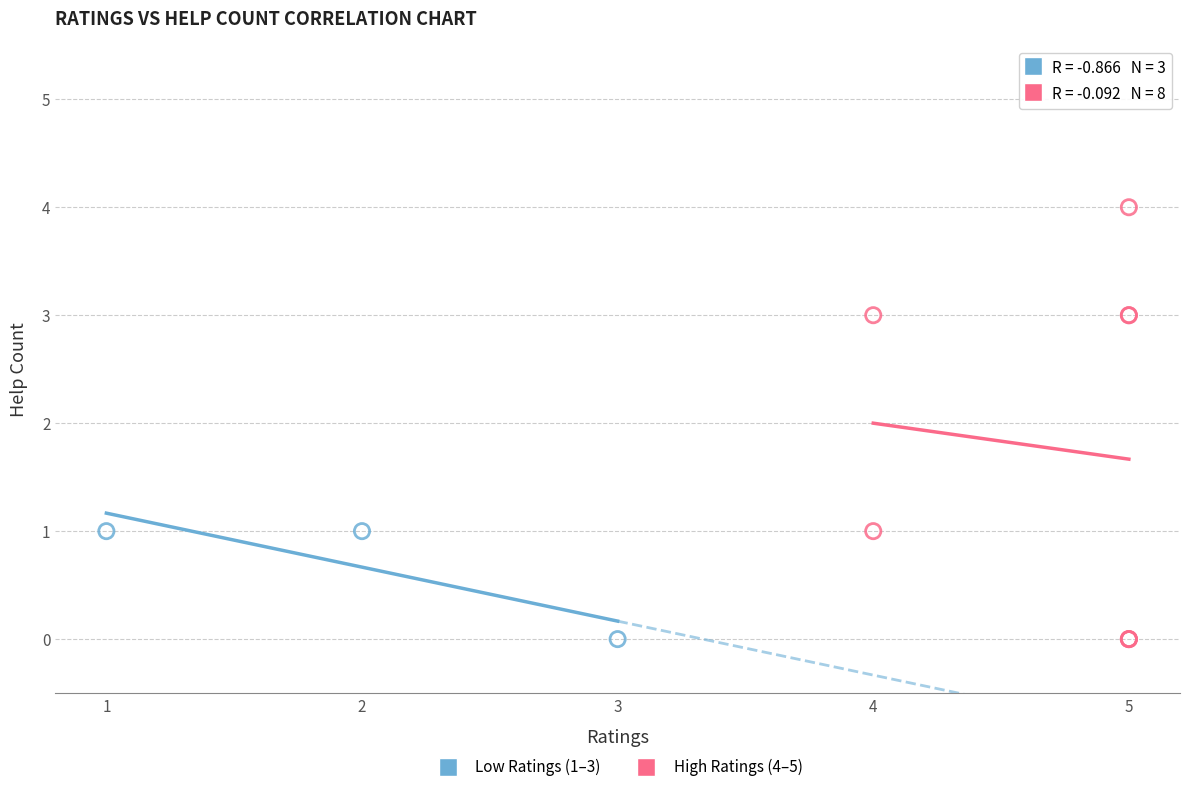

Which series has the widest spread of Y values?

High Ratings (4–5)